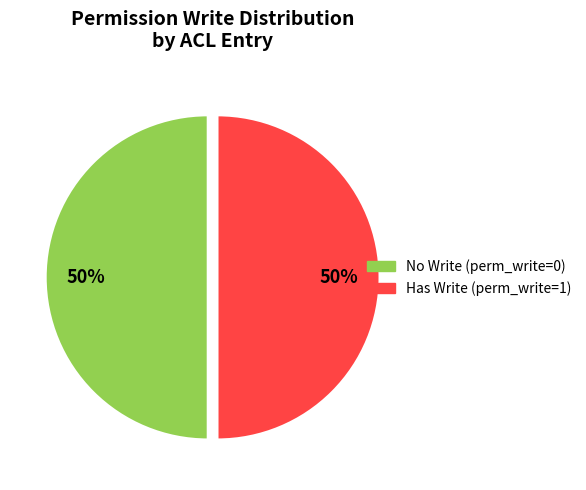

To the nearest percent, what is the average slice percentage?

50%